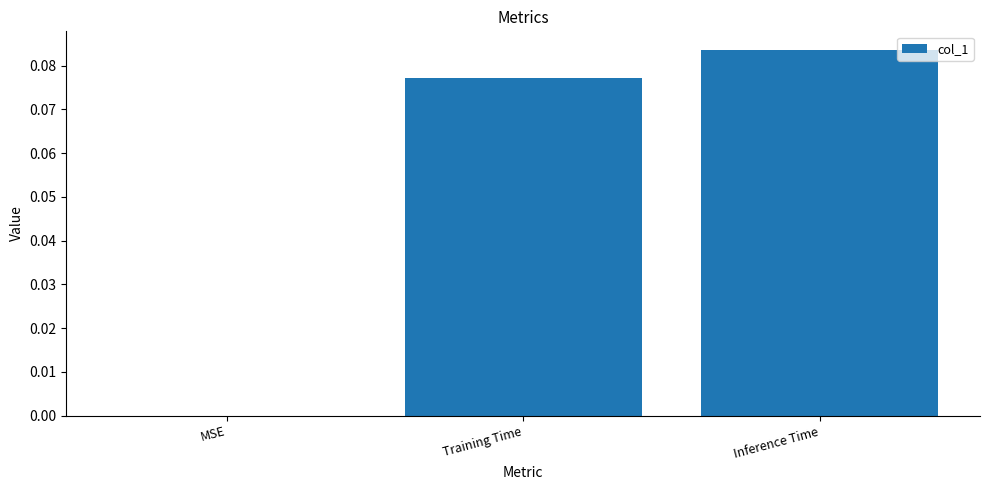

The chart shows a value of 0.0 at Training Time. True or false?

False